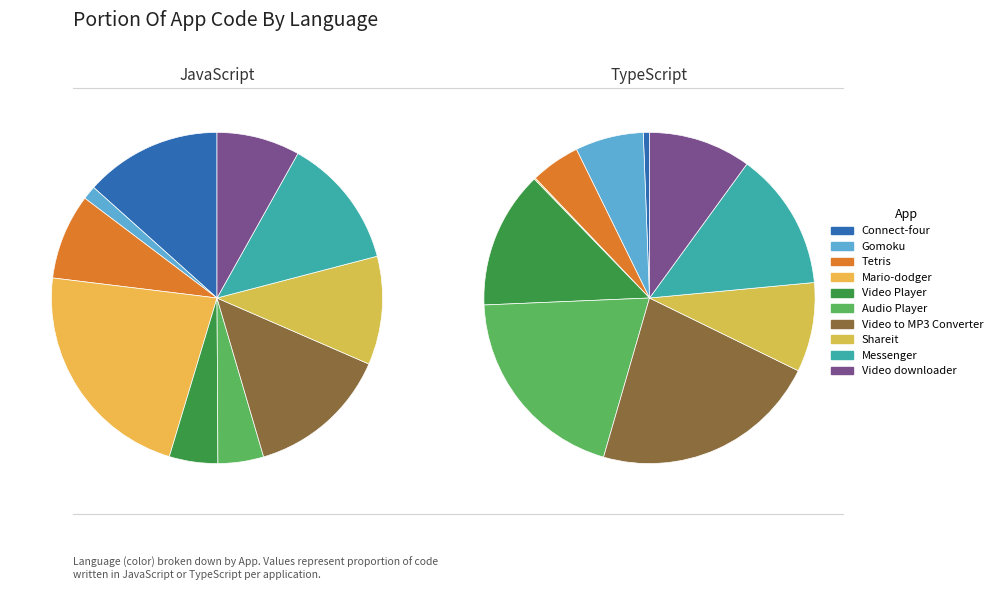

To the nearest percent, what is the difference between the Messenger and Tetris slice percentages?

4%